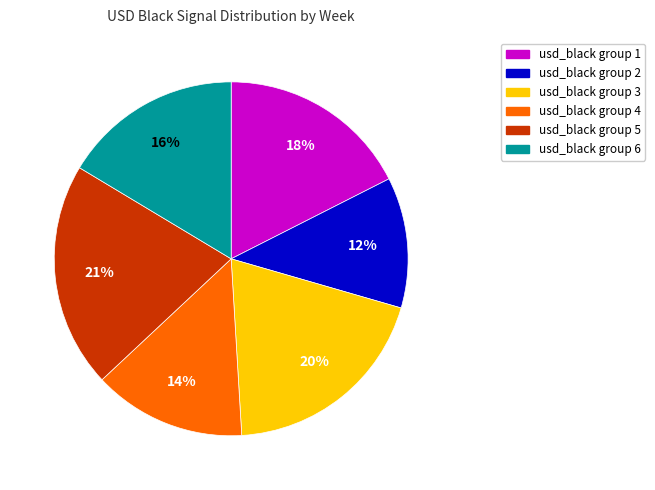

Is there any slice that represents more than half of the pie?

No